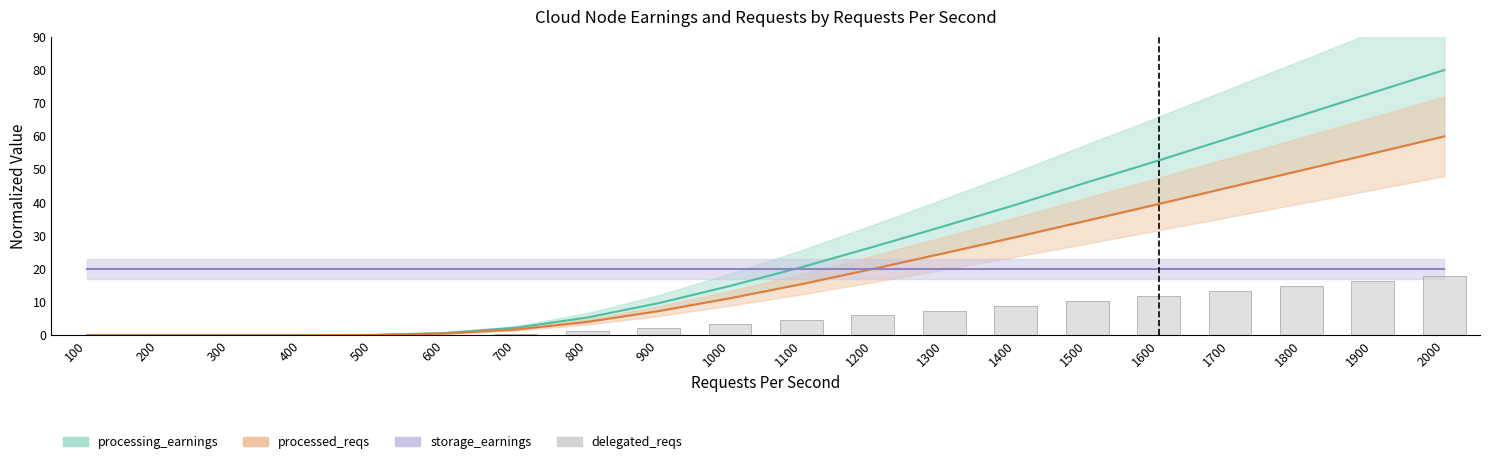

The chart shows a value of 0.0 at 400. True or false?

True